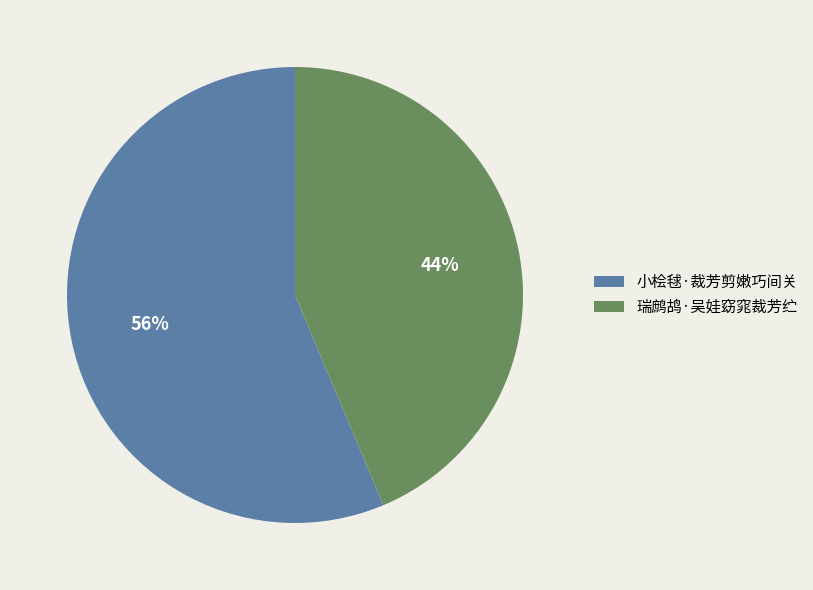

Is there a majority slice in this chart?

Yes